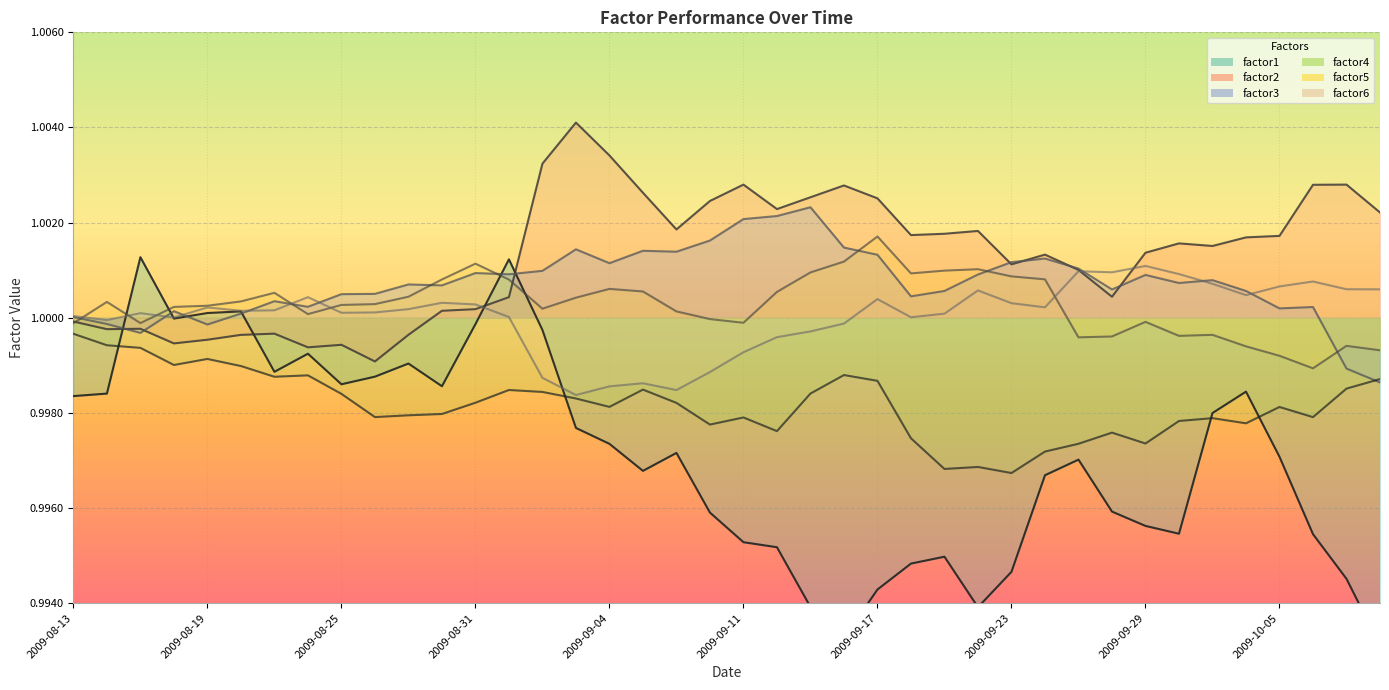

The factor5 series shows 1.4 at 2009-09-15. True or false?

False